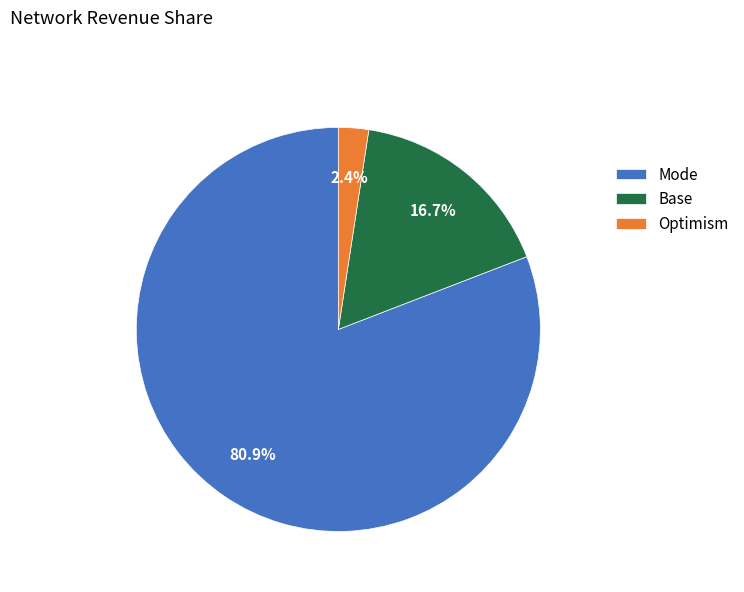

Is there any slice that represents more than half of the pie?

Yes